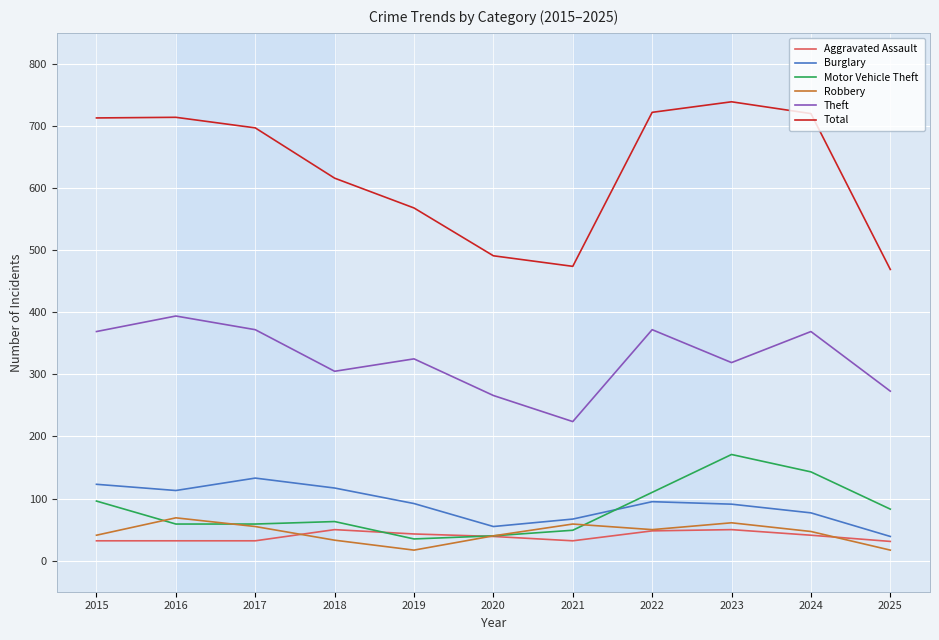

Is it true that Motor Vehicle Theft equals 40 at 2020?

True